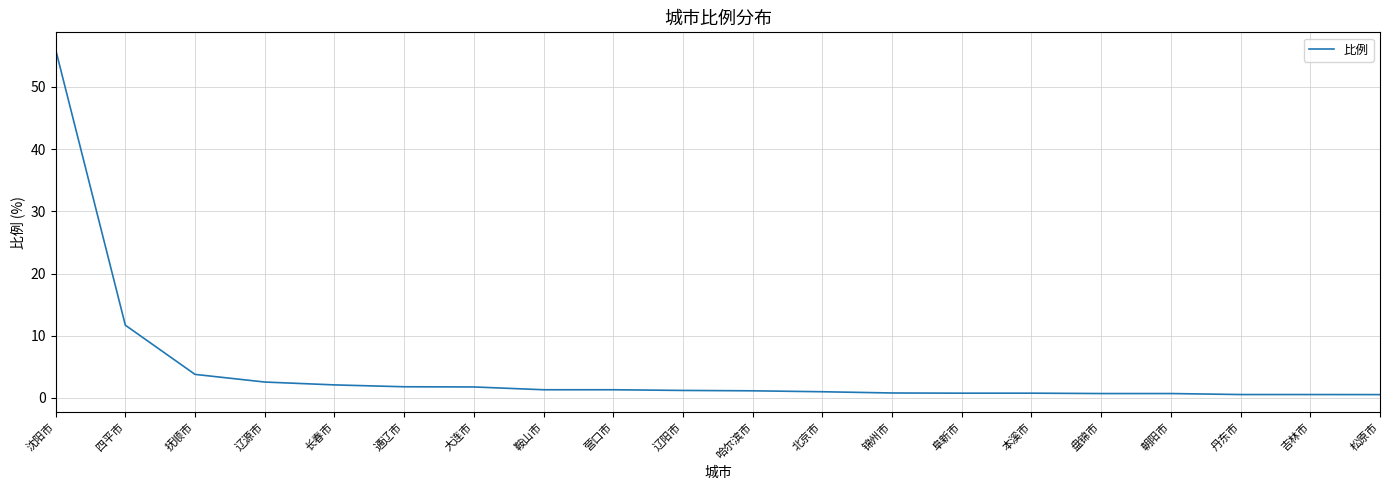

What is the maximum value shown in the chart?

56.0